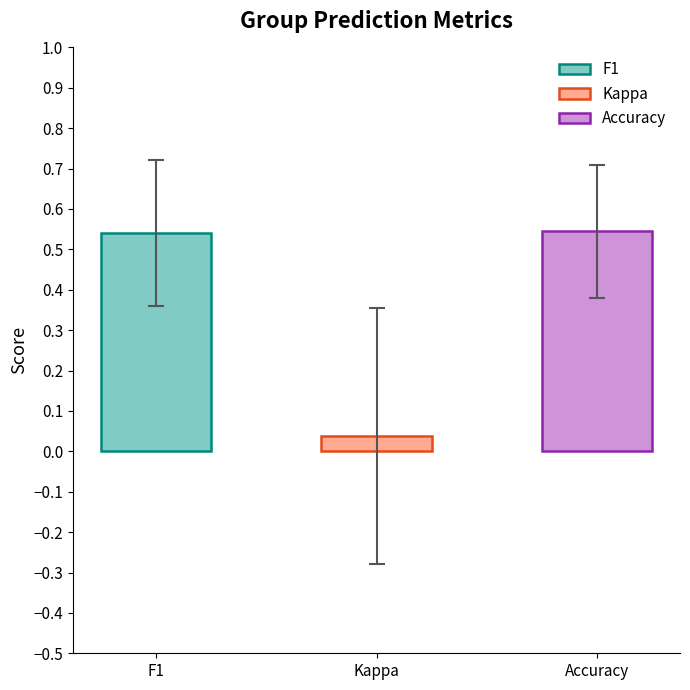

At which category is the sum across all series the highest?

2